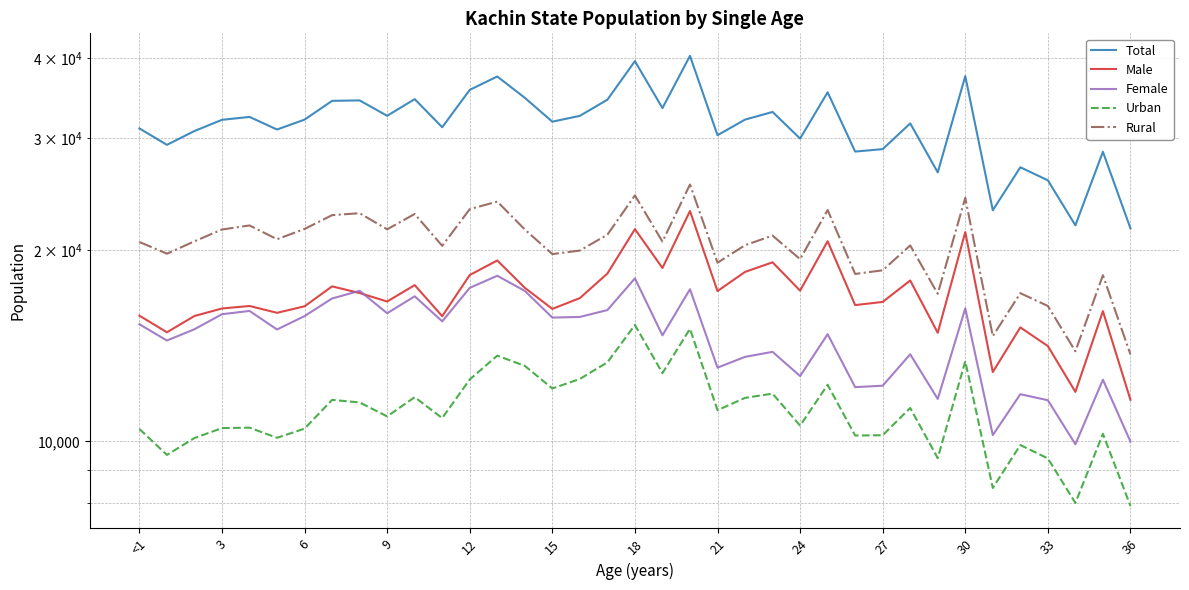

True or false: Urban and Male intersect in this chart.

False